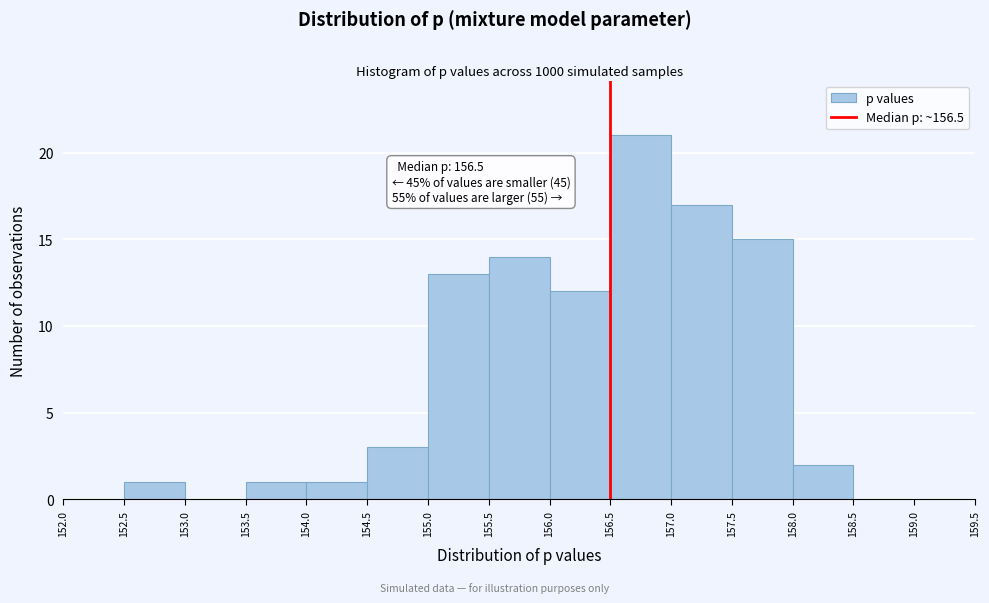

Which range on the x-axis has the tallest bar?

156.5 to 157.0